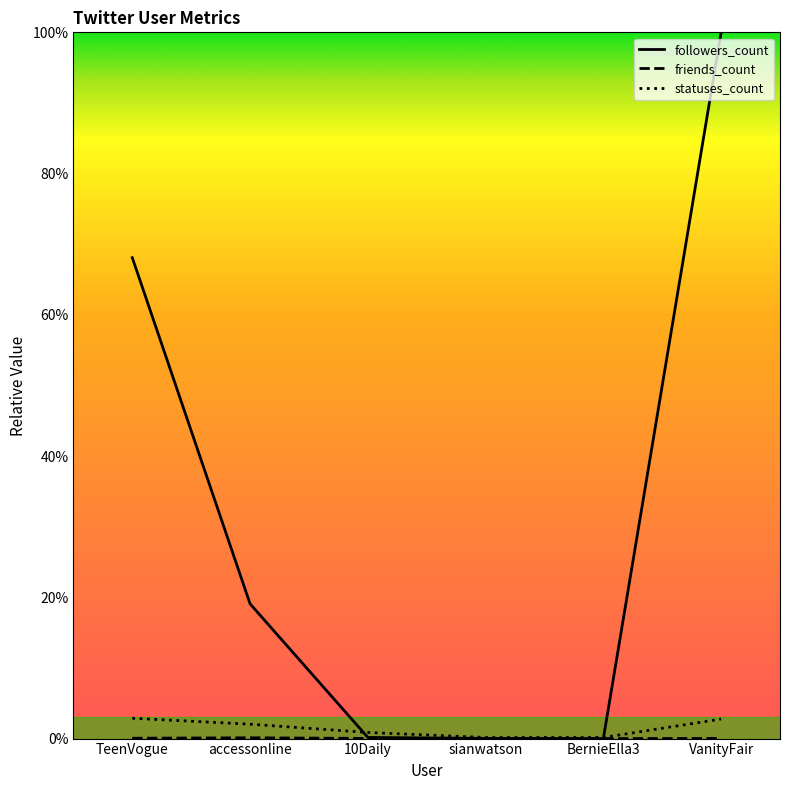

At which category is the sum across all series the highest?

VanityFair